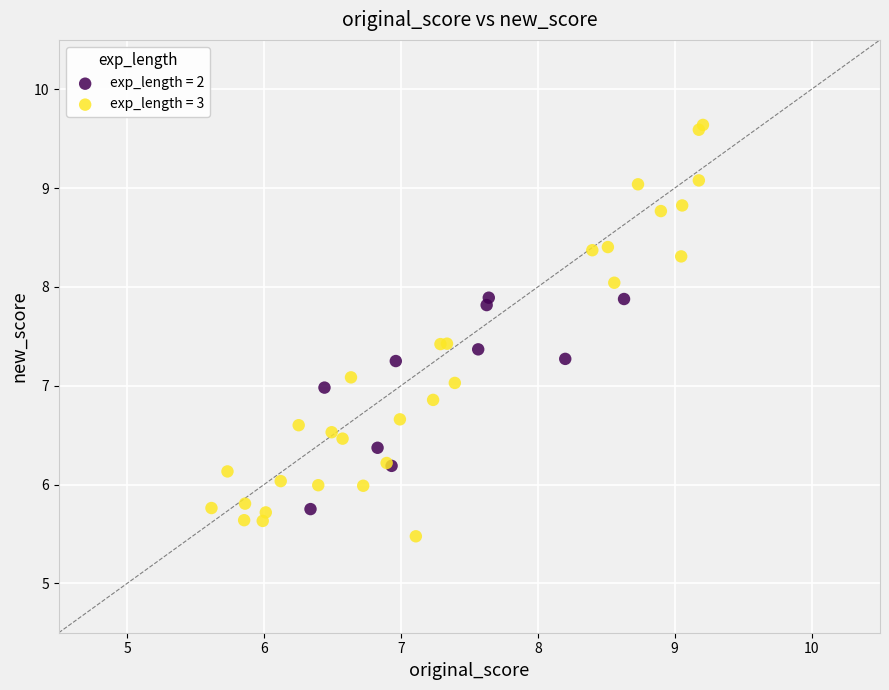

Which series contains the lowest Y value?

exp_length = 3